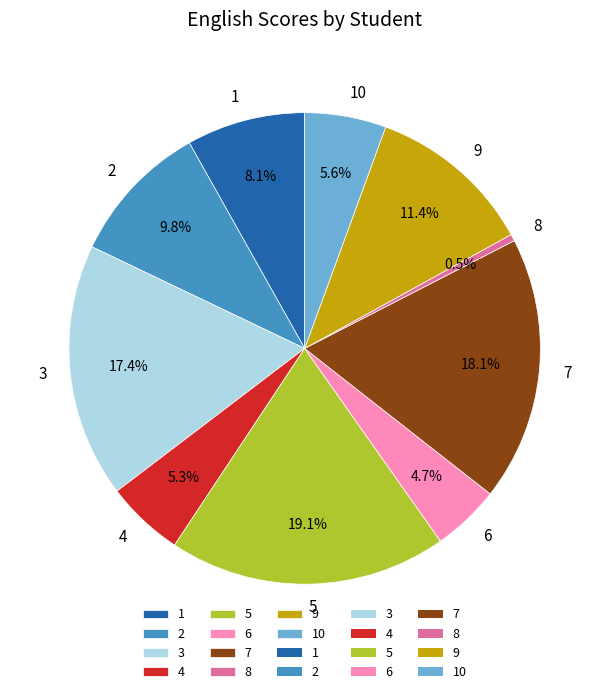

To the nearest percent, what is the average slice percentage?

10%